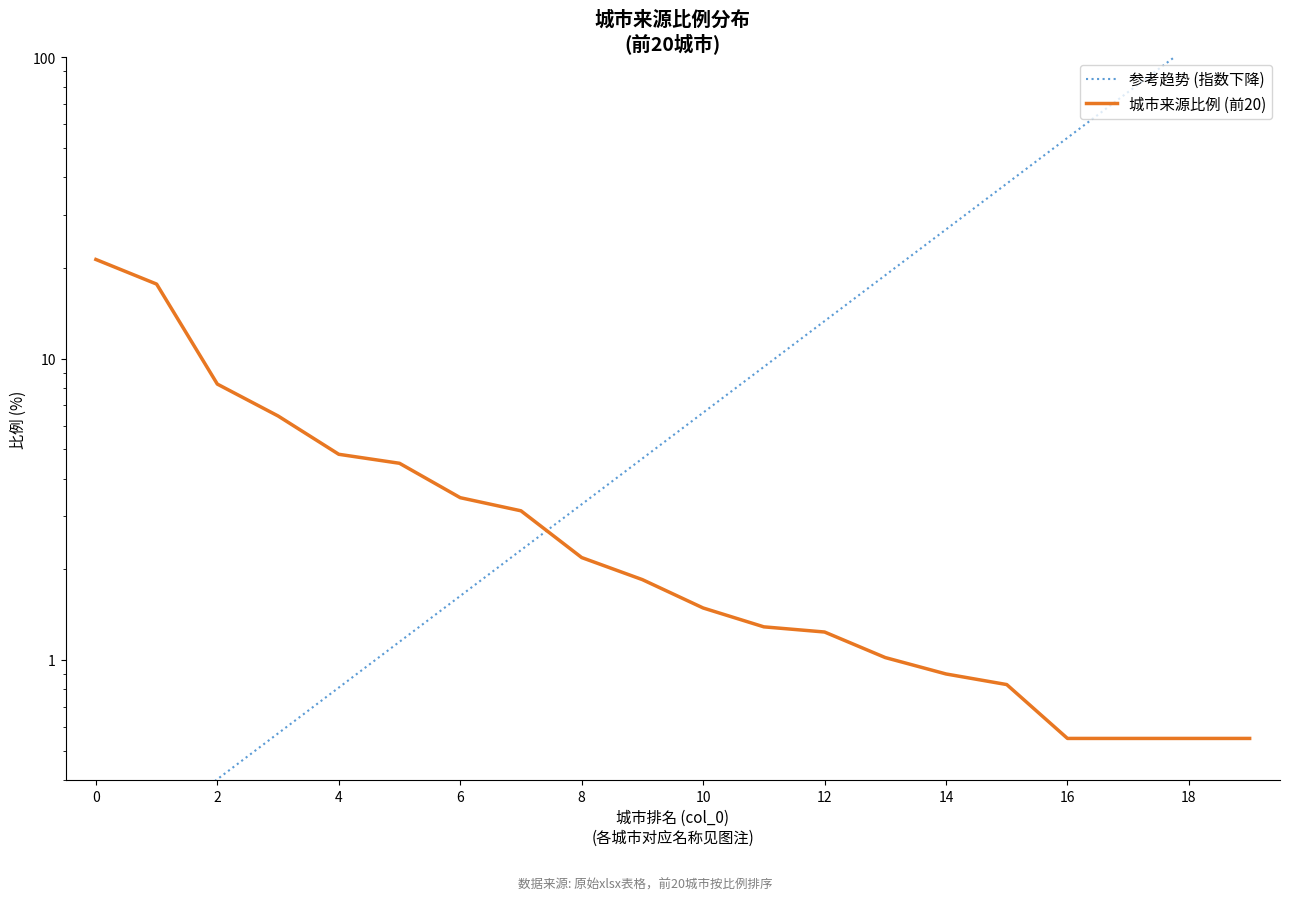

How many categories are shown in the chart?

20